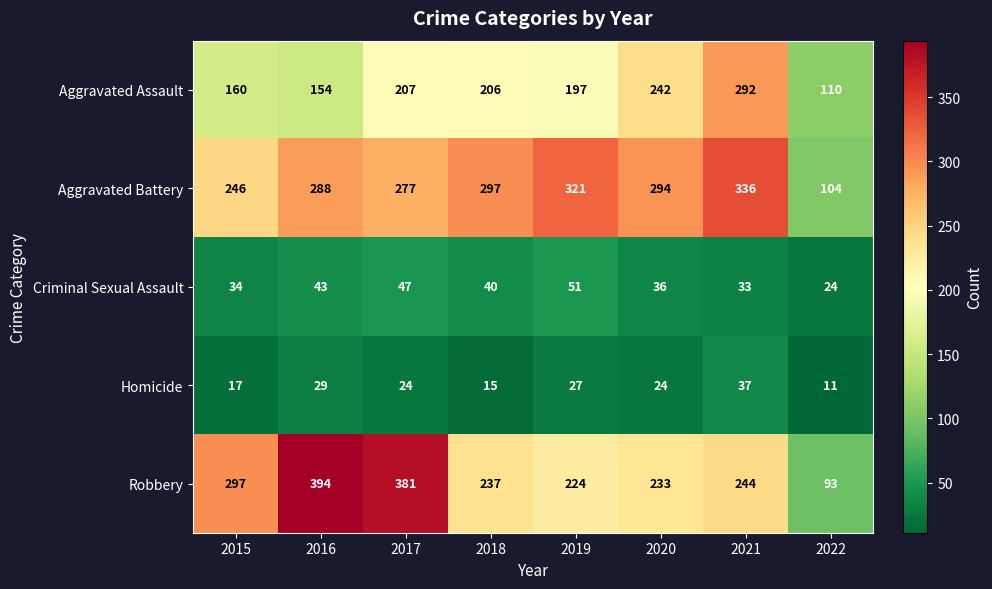

Rank the series by their maximum value, from lowest to highest.

Homicide, Criminal Sexual Assault, Aggravated Assault, Aggravated Battery, Robbery